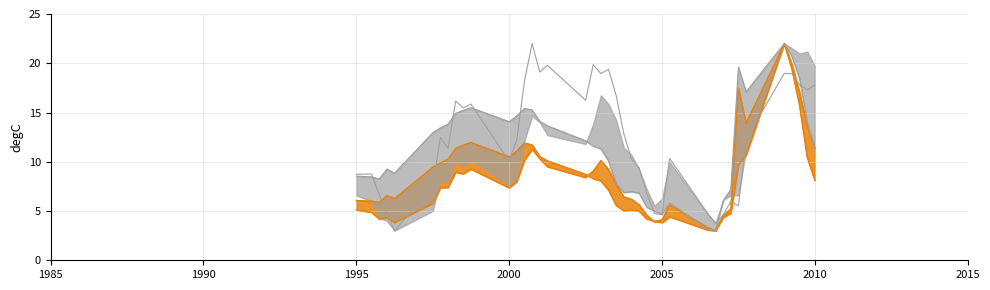

How many interior local peaks does the Long-Term Debt/Equity line series have?

7